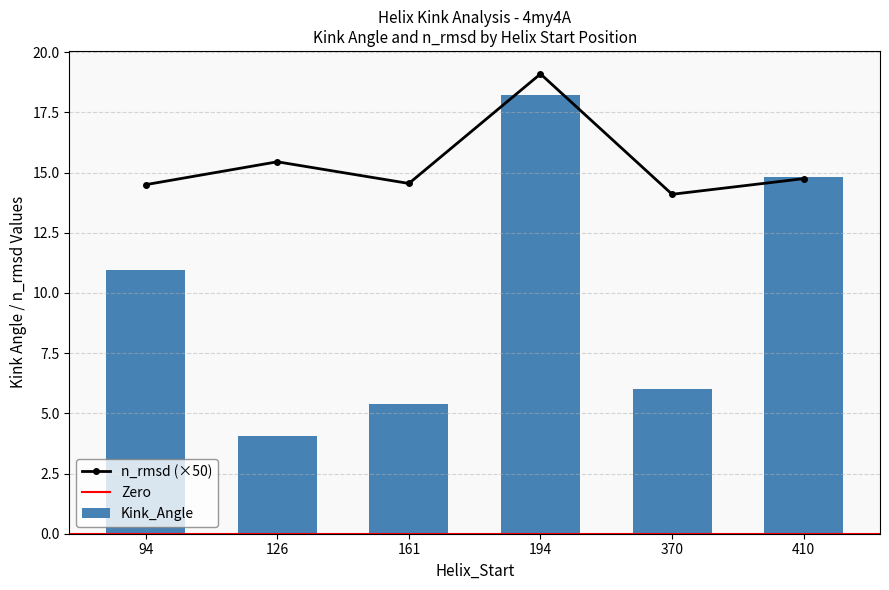

Rank the categories by Kink_Angle value from lowest to highest.

126, 161, 370, 94, 410, 194